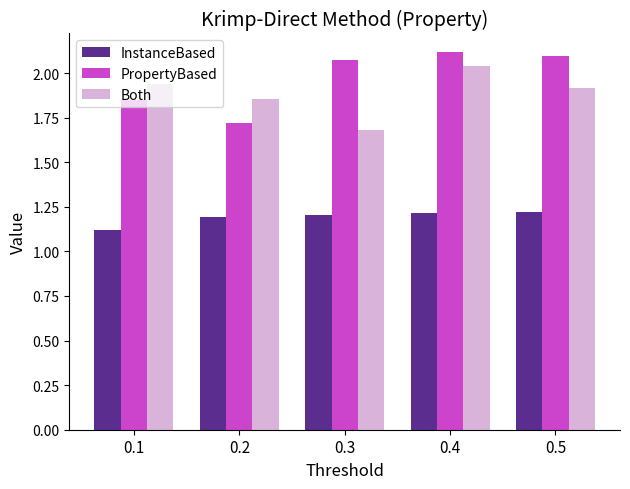

The PropertyBased series shows 2.9 at 0.2. True or false?

False